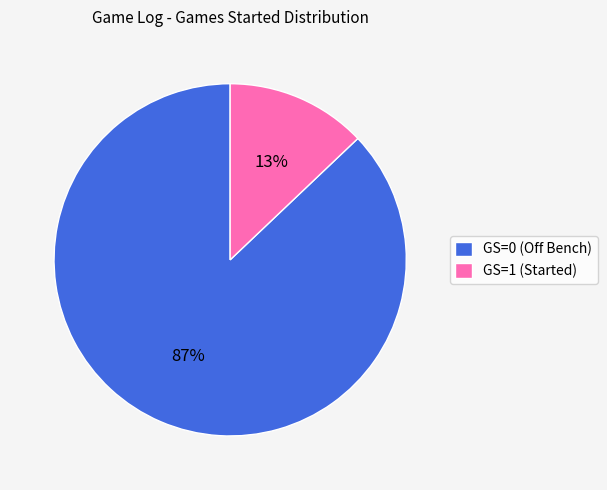

Which has a higher value, GS=1 (Started) or GS=0 (Off Bench)?

GS=0 (Off Bench)